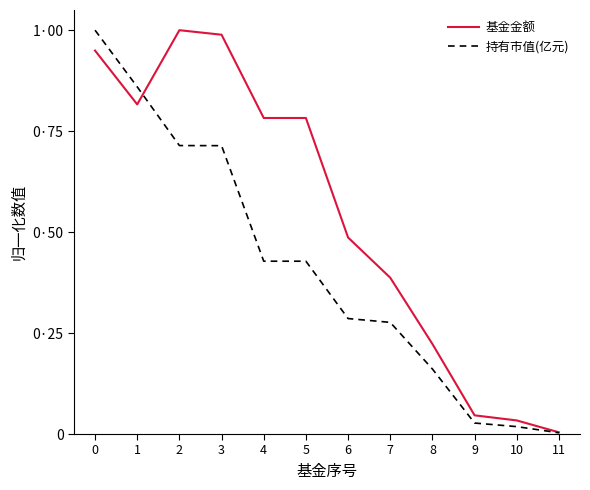

Which series has the largest total across all categories?

基金金额